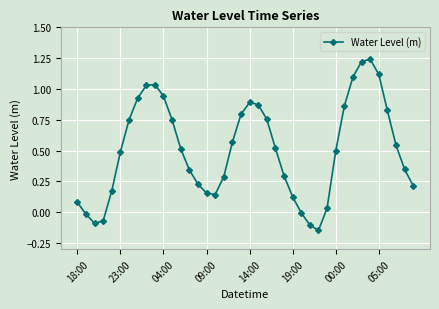

How many interior local valleys (lower than both neighbors) does the data have?

3